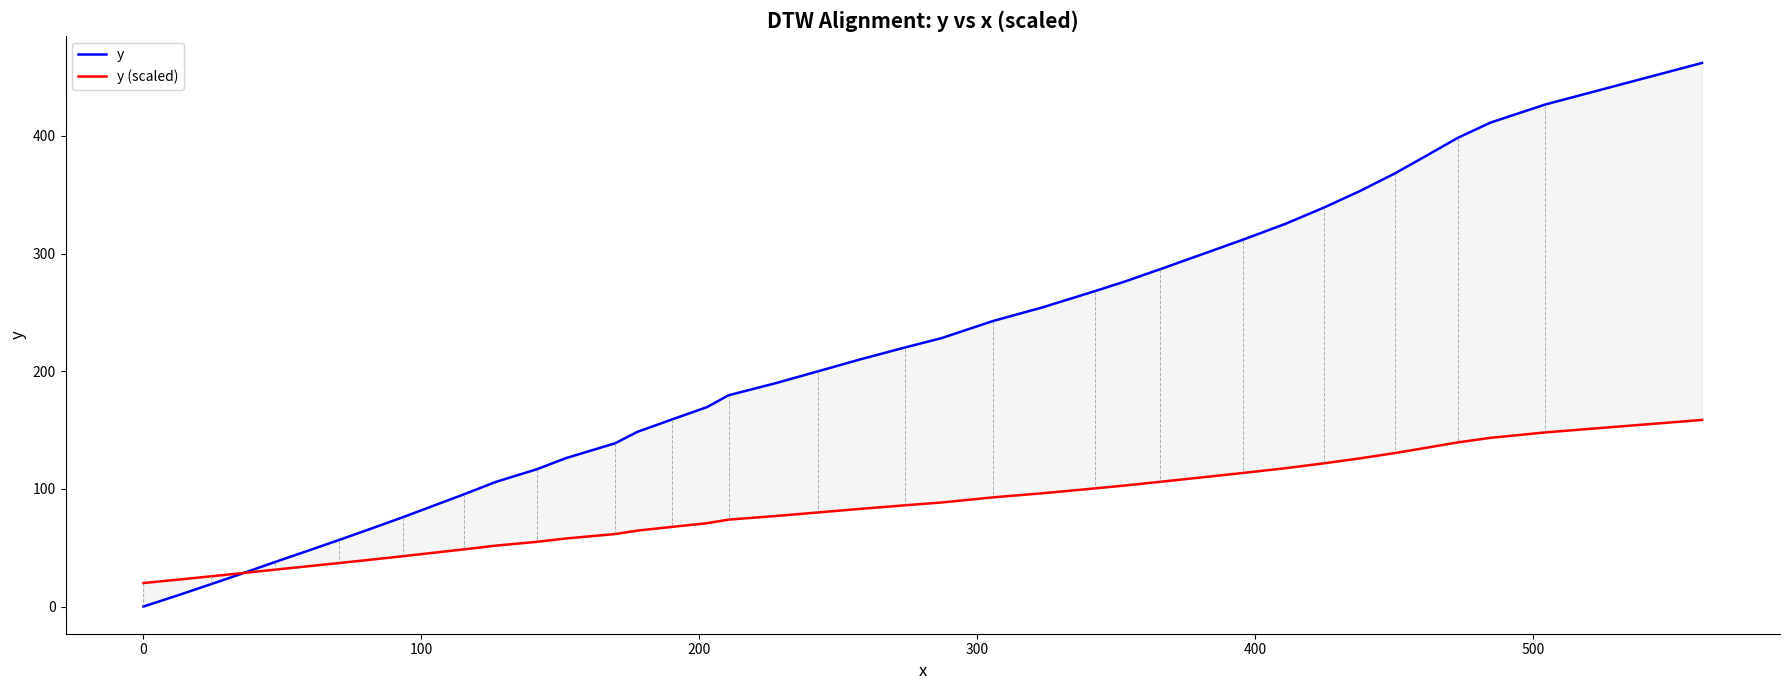

Is it true that y (scaled) equals 34.5 at 30?

False